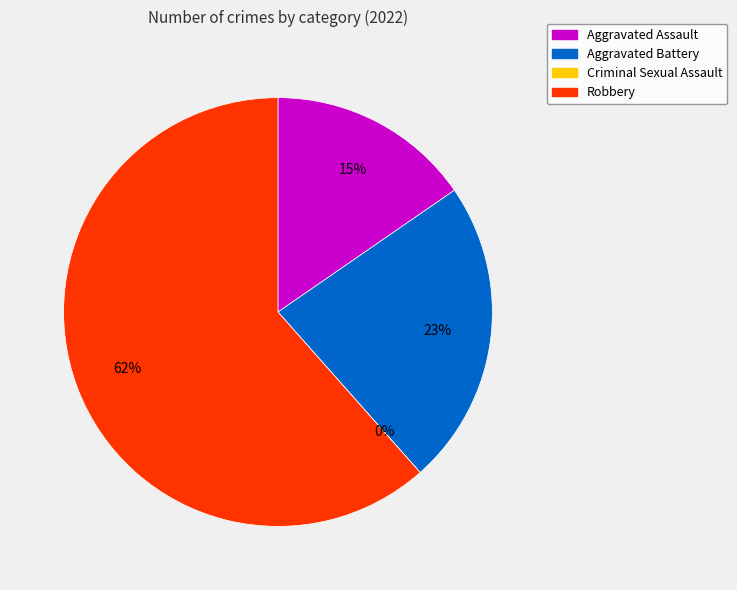

True or false: Criminal Sexual Assault accounts for 0% of the total.

True